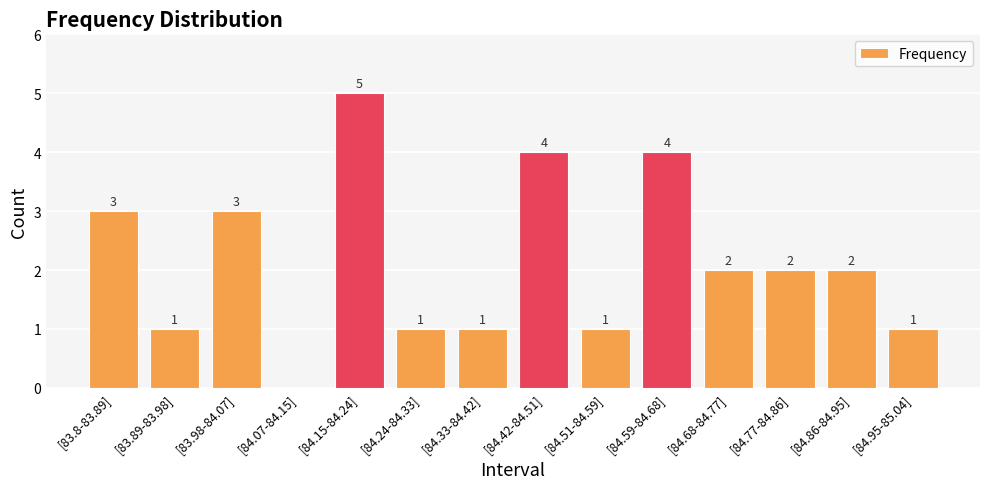

Are the bars horizontal?

No